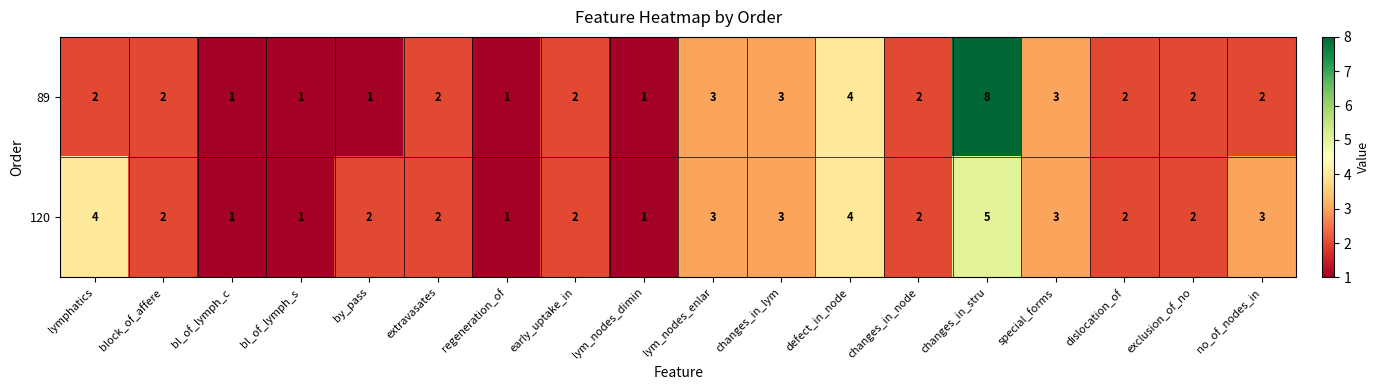

How many 120 values are between 2 and 3?

11